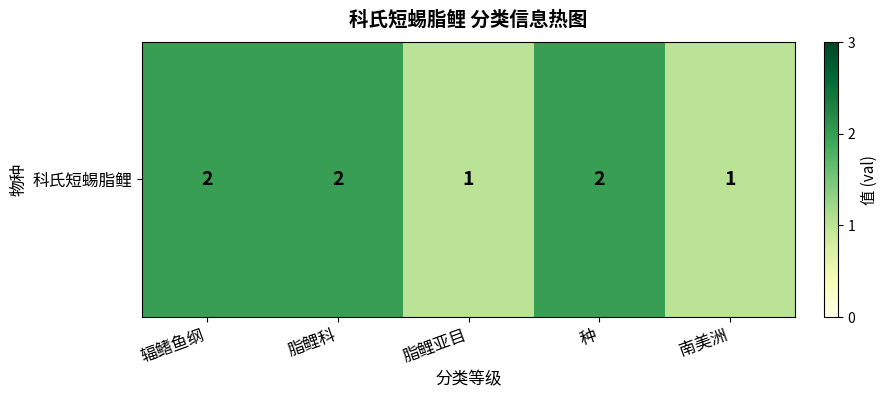

How many values are below 2?

2